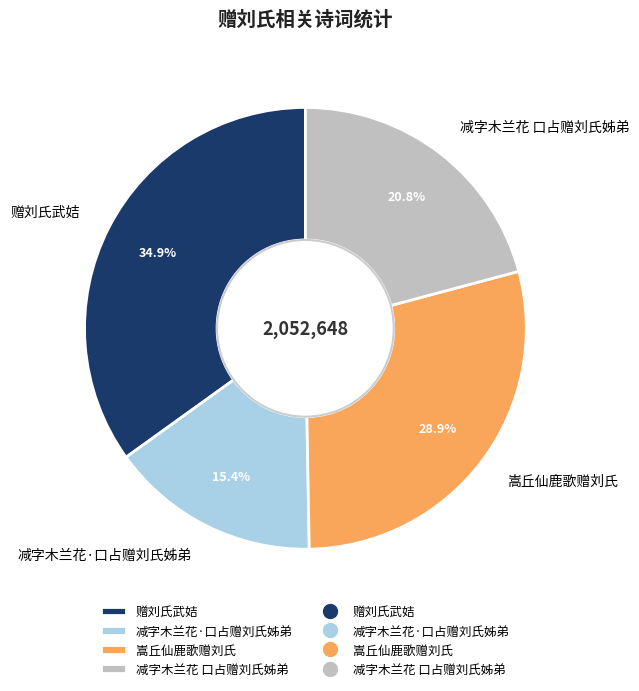

To the nearest percent, what portion does 嵩丘仙鹿歌赠刘氏 represent?

29%